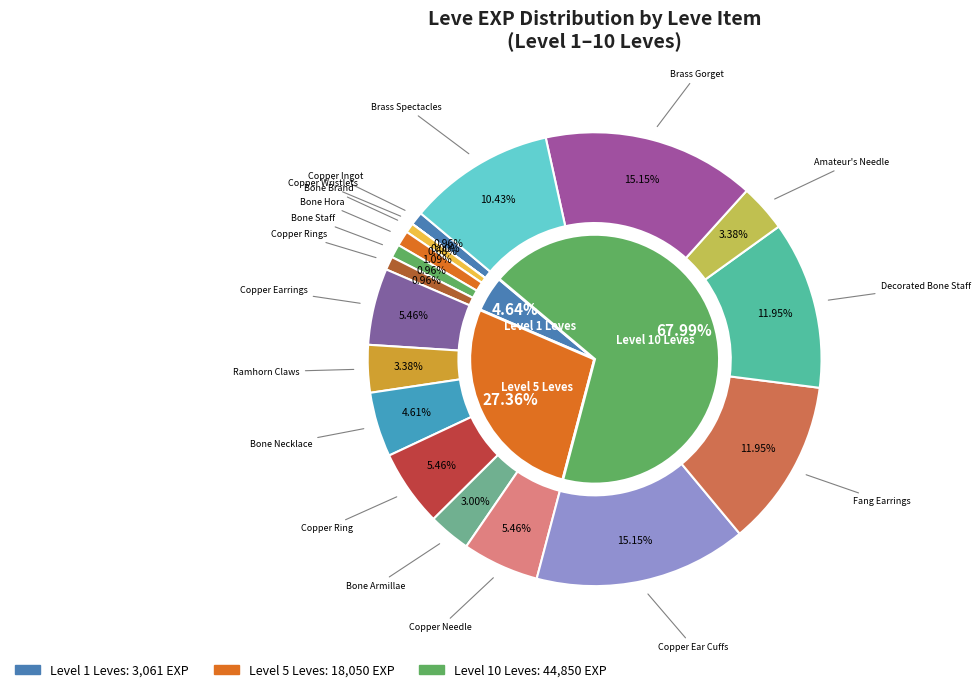

How many segments does this pie chart have?

18